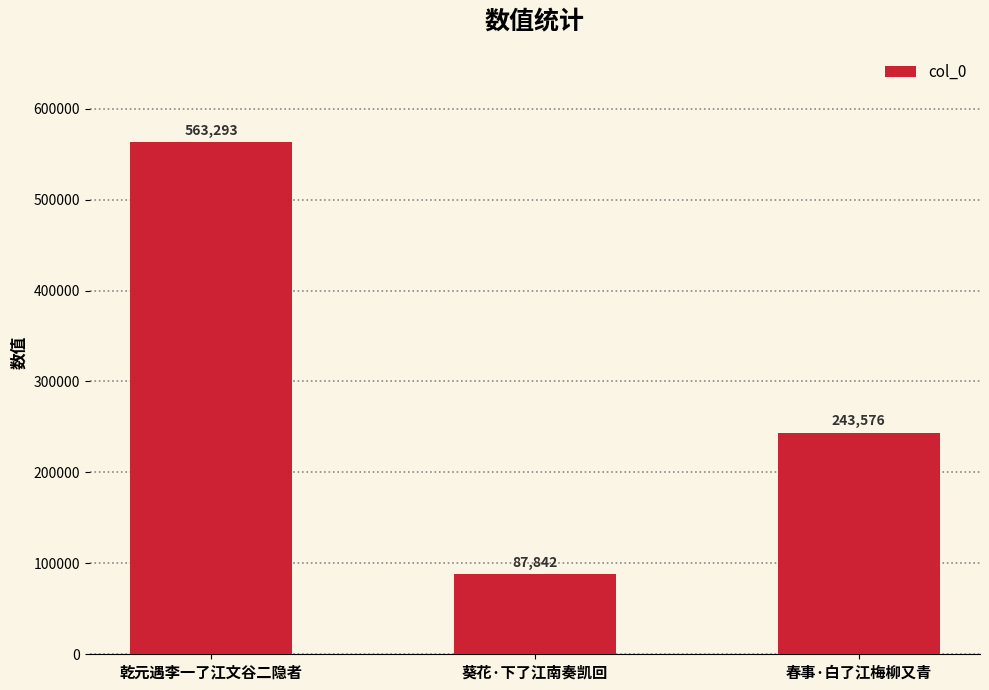

What is the difference between the second highest and minimum values?

155734